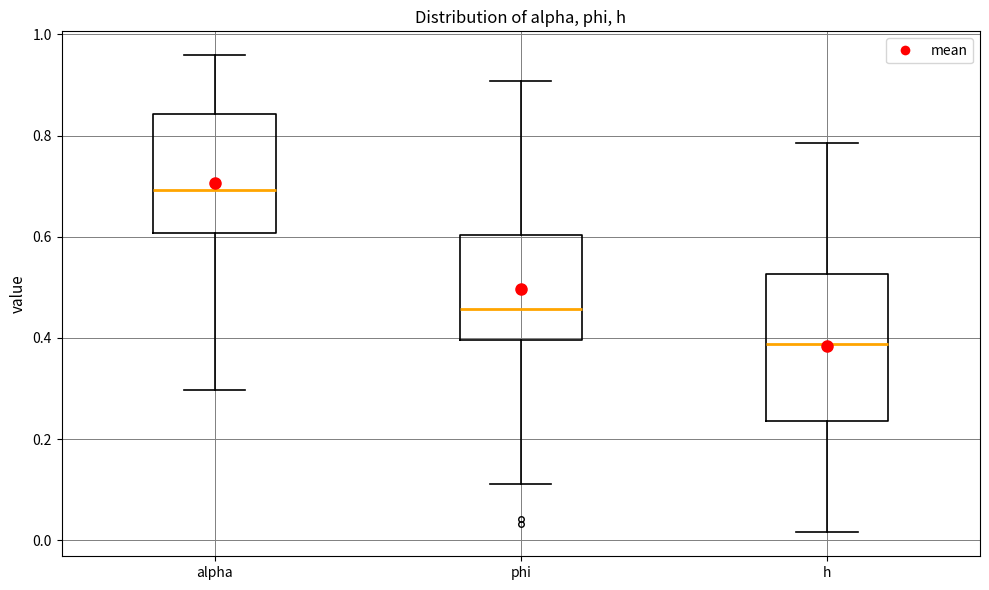

Reading left to right, transcribe this box plot: for each box, give where its median line is, the range the box spans, and where its two whiskers end, as read against the y-axis. The values are not printed on the chart, so give them approximately, as read against the axis.

alpha: median 0.70, box 0.60 to 0.84, whiskers 0.30 to 0.96
phi: median 0.46, box 0.40 to 0.60, whiskers 0.12 to 0.90
h: median 0.38, box 0.24 to 0.52, whiskers 0.02 to 0.78